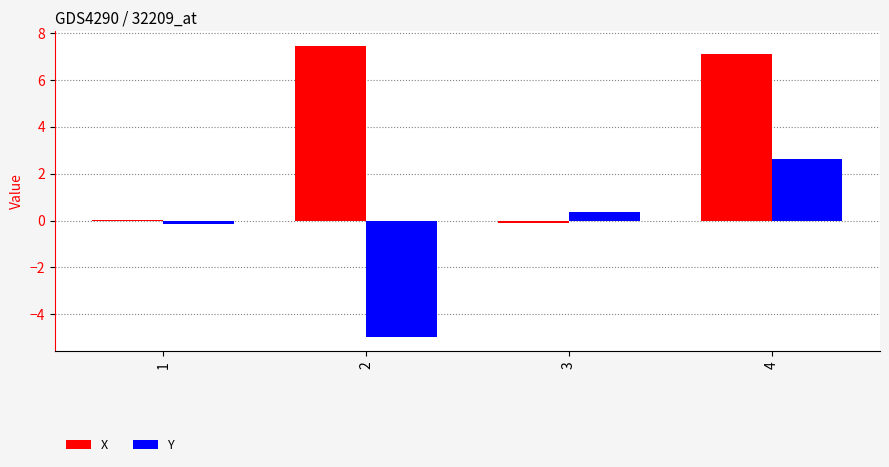

Between 3 and 4, which series saw the biggest shift?

X